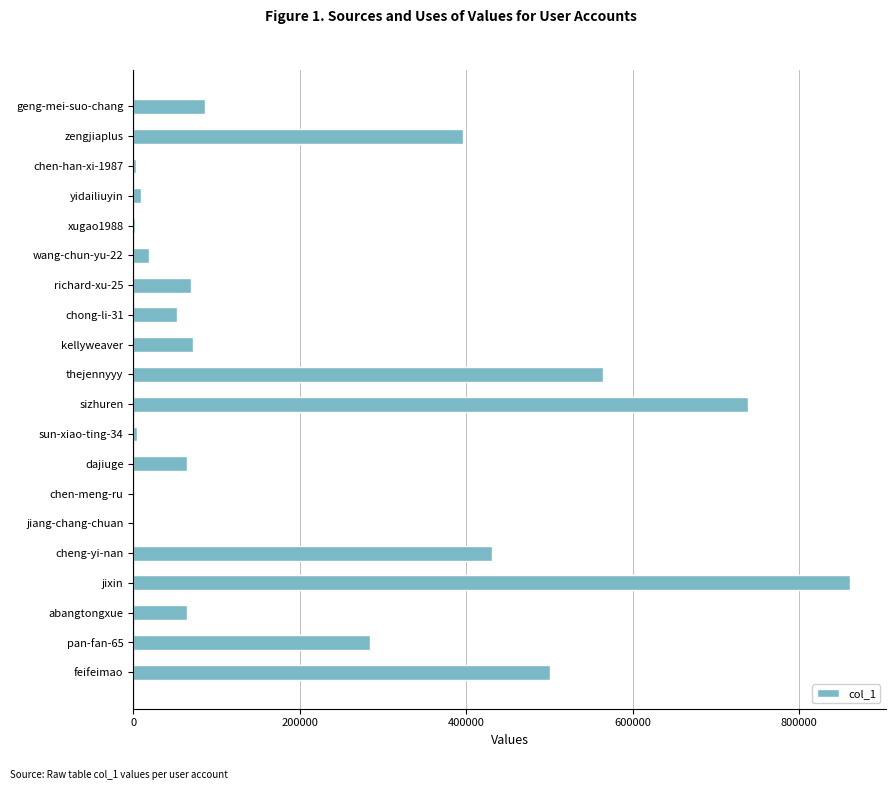

Is it true that the value at feifeimao is 501122?

True